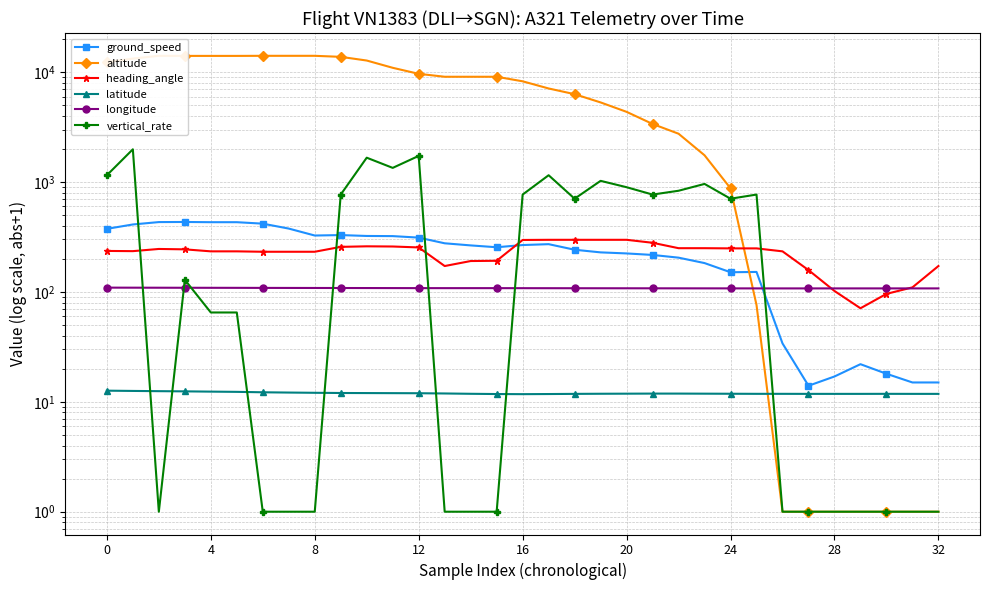

What is the label of the 30th point from the left?

29